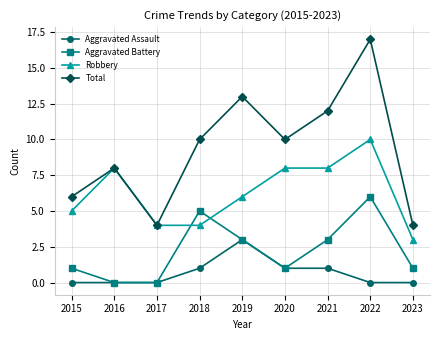

Reading left to right, list all the values displayed in this chart.

Aggravated Assault: 0	0	0	1	3	1	1	0	0
Aggravated Battery: 1	0	0	5	3	1	3	6	1
Robbery: 5	8	4	4	6	8	8	10	3
Total: 6	8	4	10	13	10	12	17	4